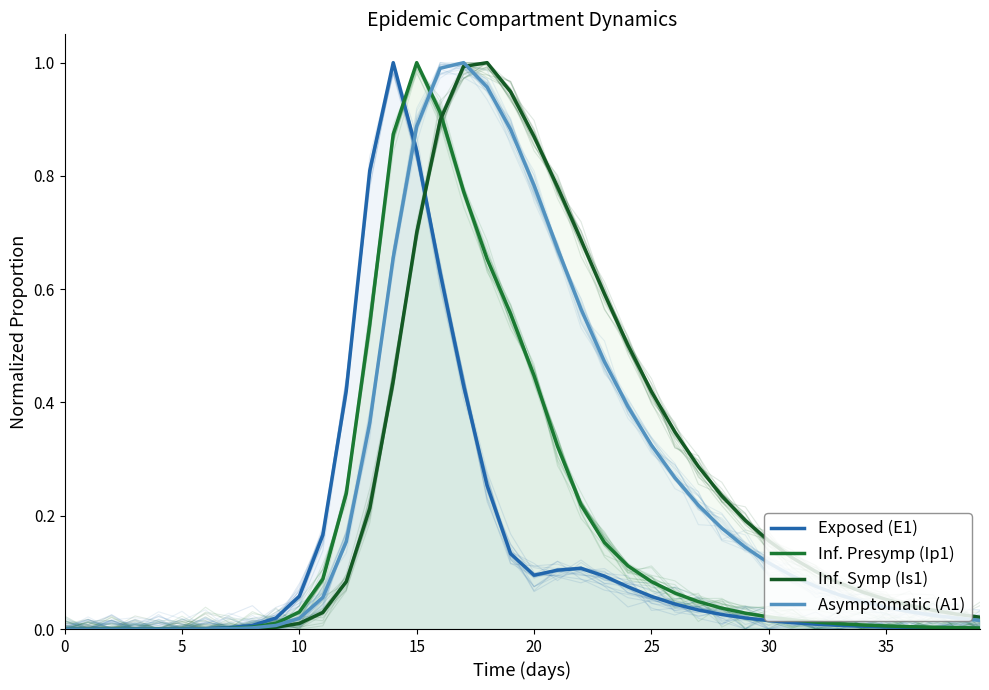

What is the total value across all series at 31?

0.2